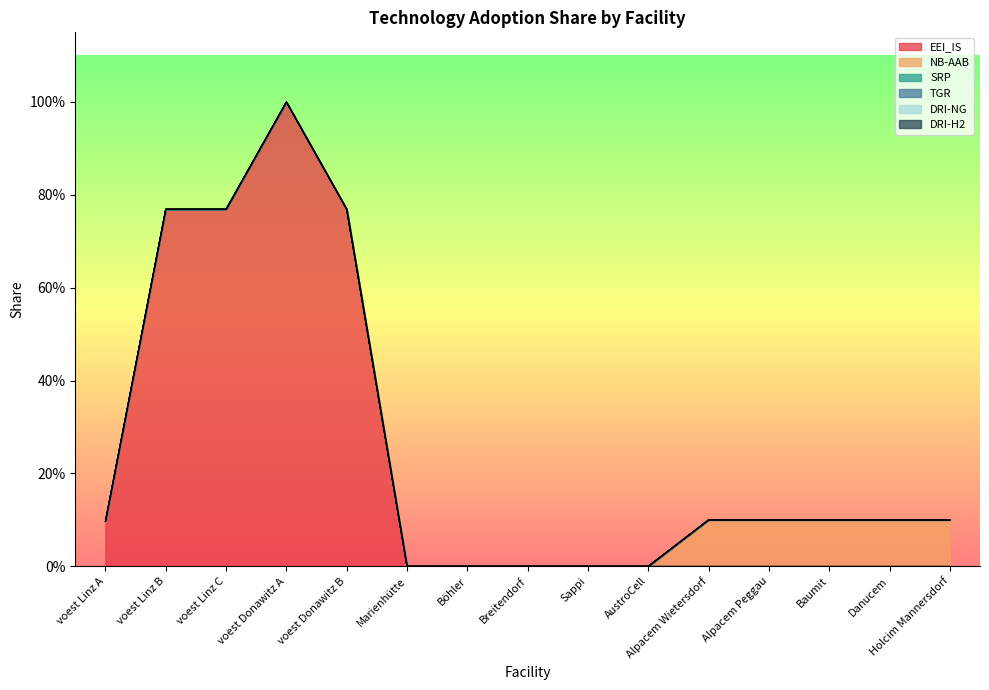

True or false: DRI-NG has more than 1 points higher than both neighbors.

False